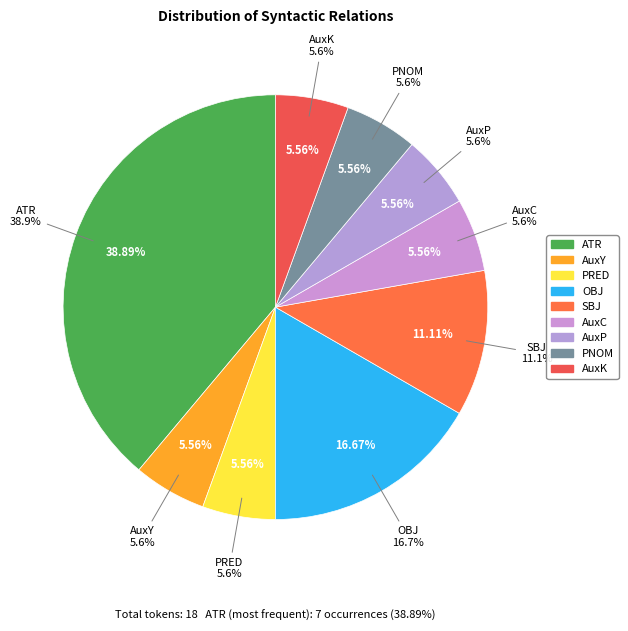

How many slices are in this pie chart?

9